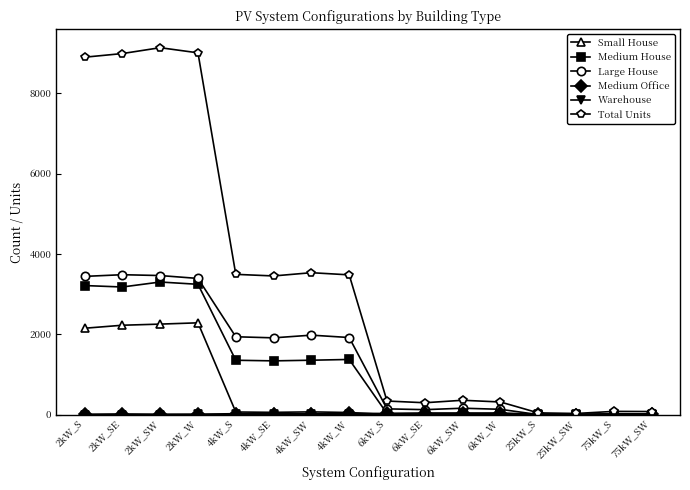

What is the difference between the maximum and minimum values in the Total Units series?

9107